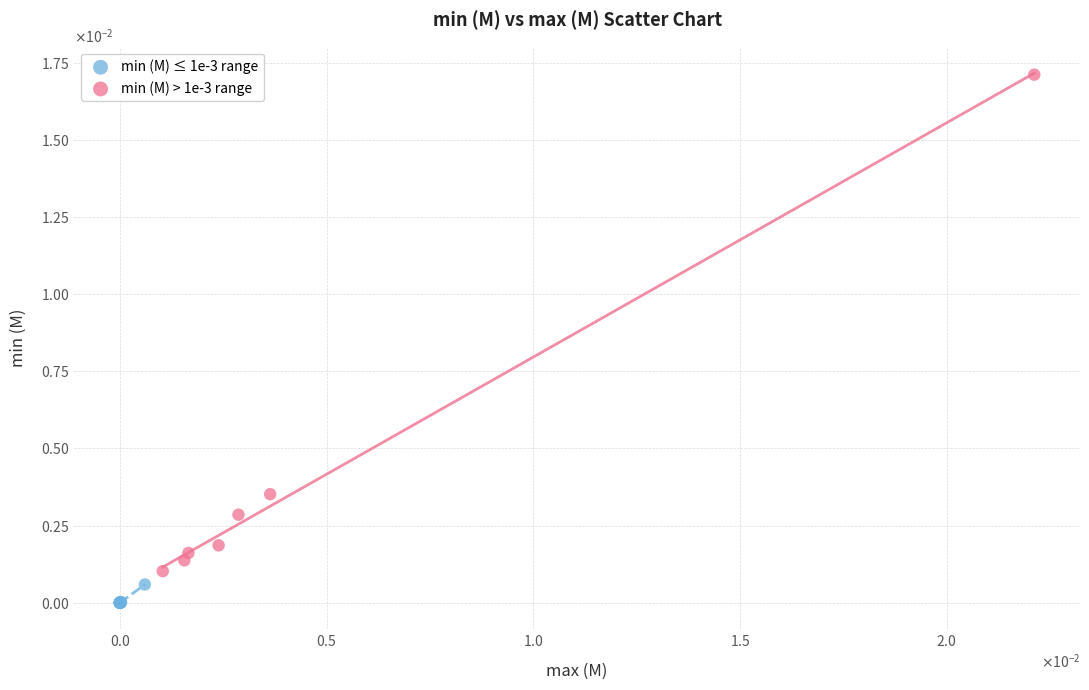

What are all the series names shown in the legend?

min (M) ≤ 1e-3 range, min (M) > 1e-3 range